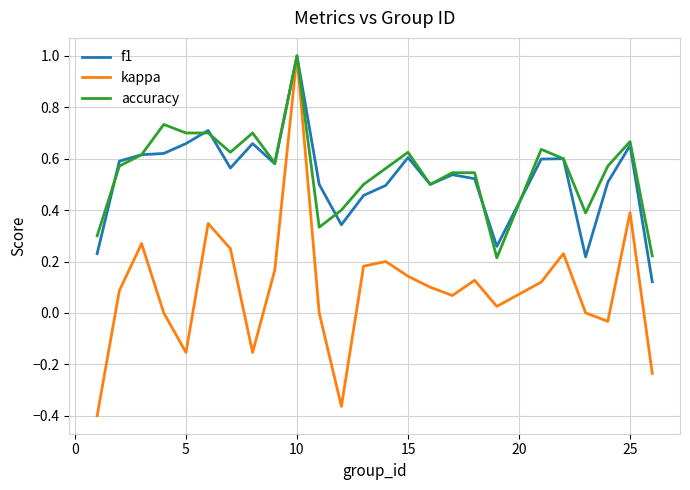

What is the maximum value for kappa?

1.0